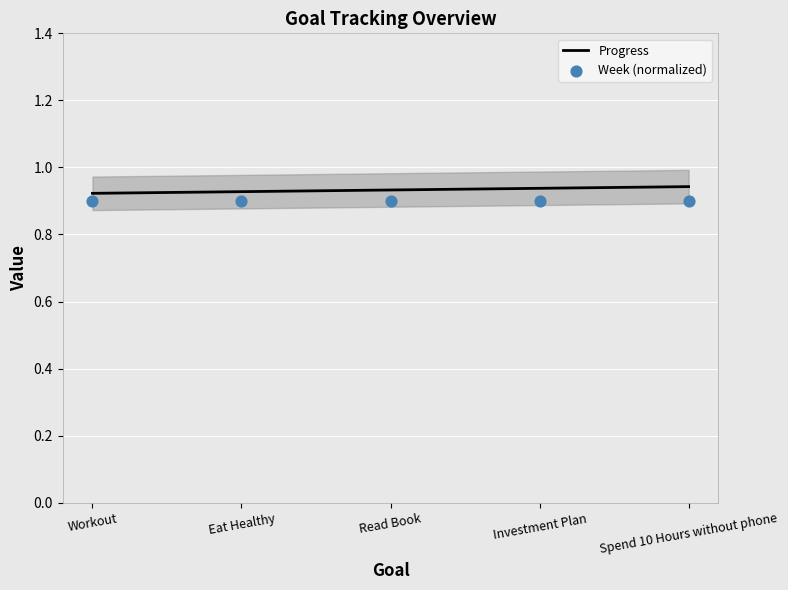

What is the total value across all series at Workout?

1.8